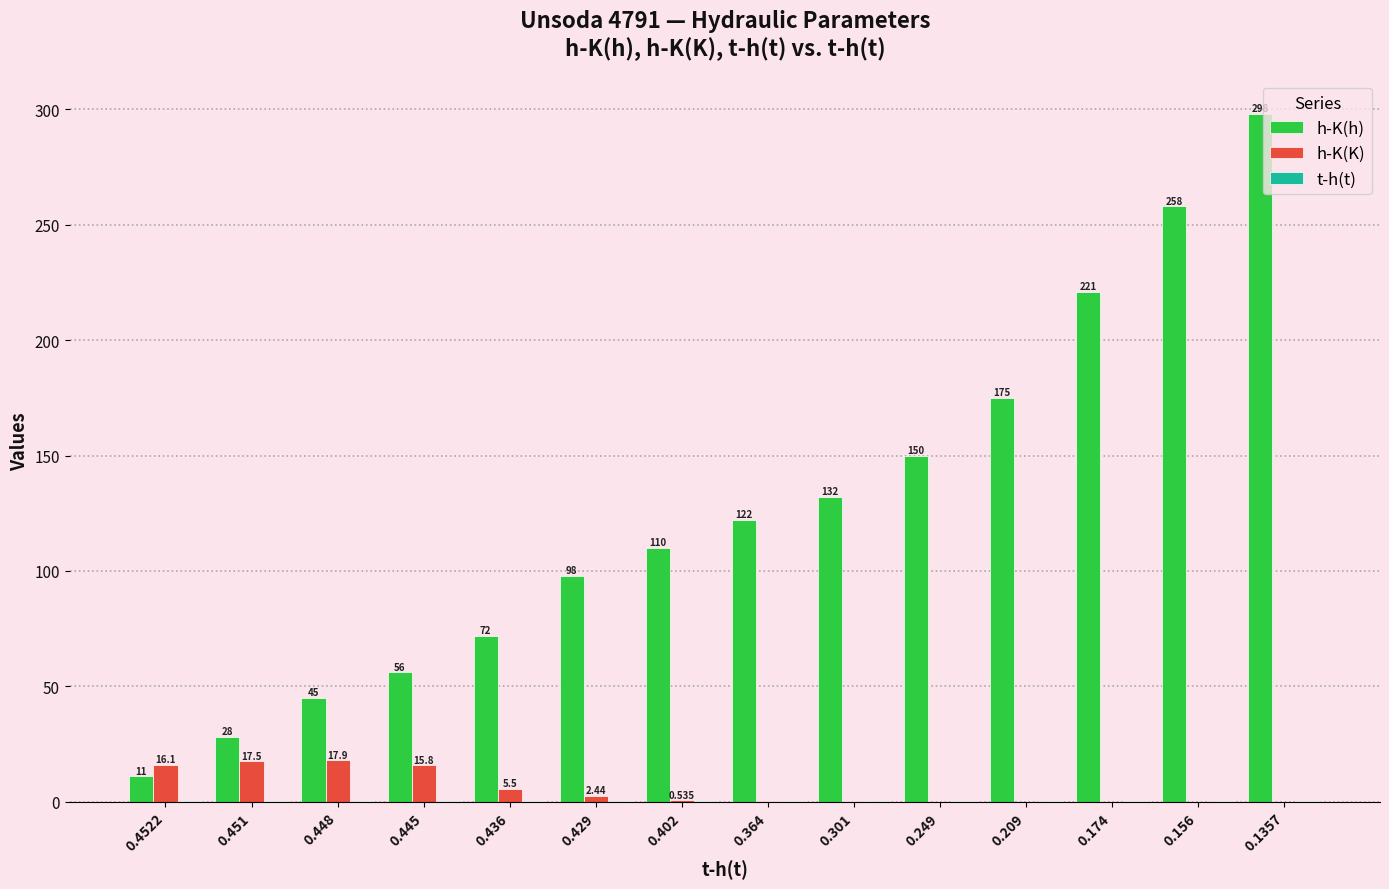

What is the average value of the h-K(K) series?

5.5